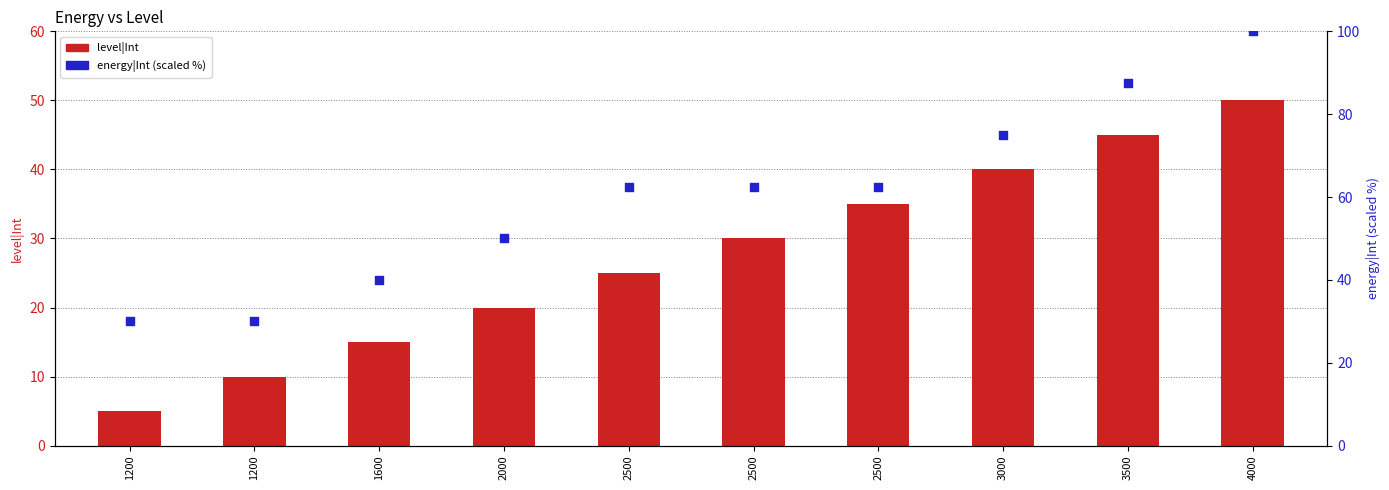

Which series has the largest total across all categories?

energy|Int (scaled %)